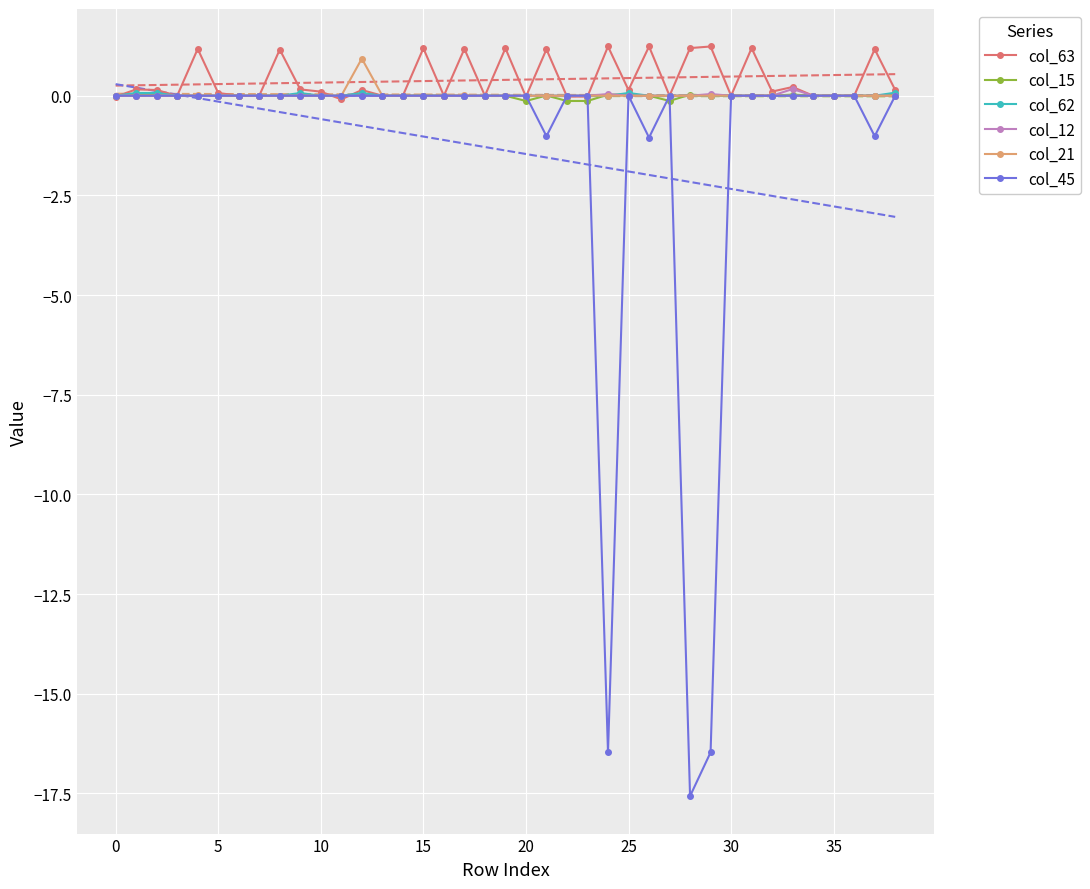

True or false: col_15 has more than 2 interior local peaks.

True